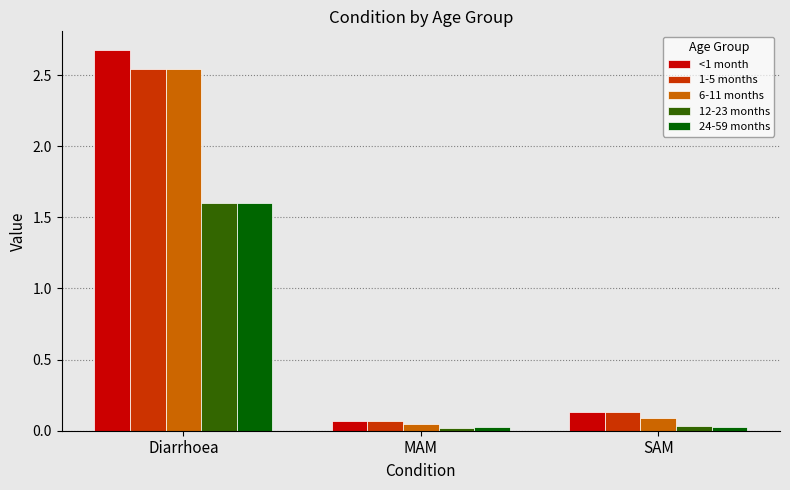

Which series has the widest spread of values?

<1 month